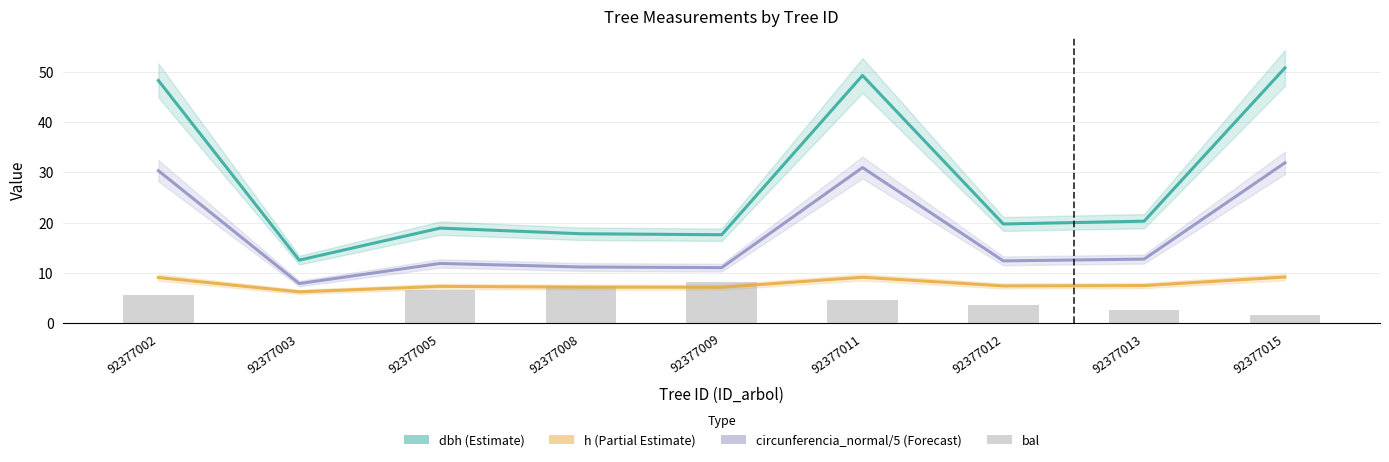

What is the value of the dbh bar at the 7th from the left?

19.7